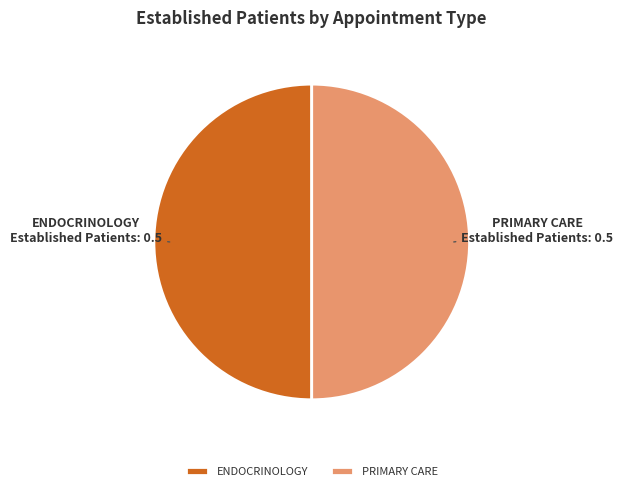

Do PRIMARY CARE and ENDOCRINOLOGY together represent more than half of the pie?

Yes